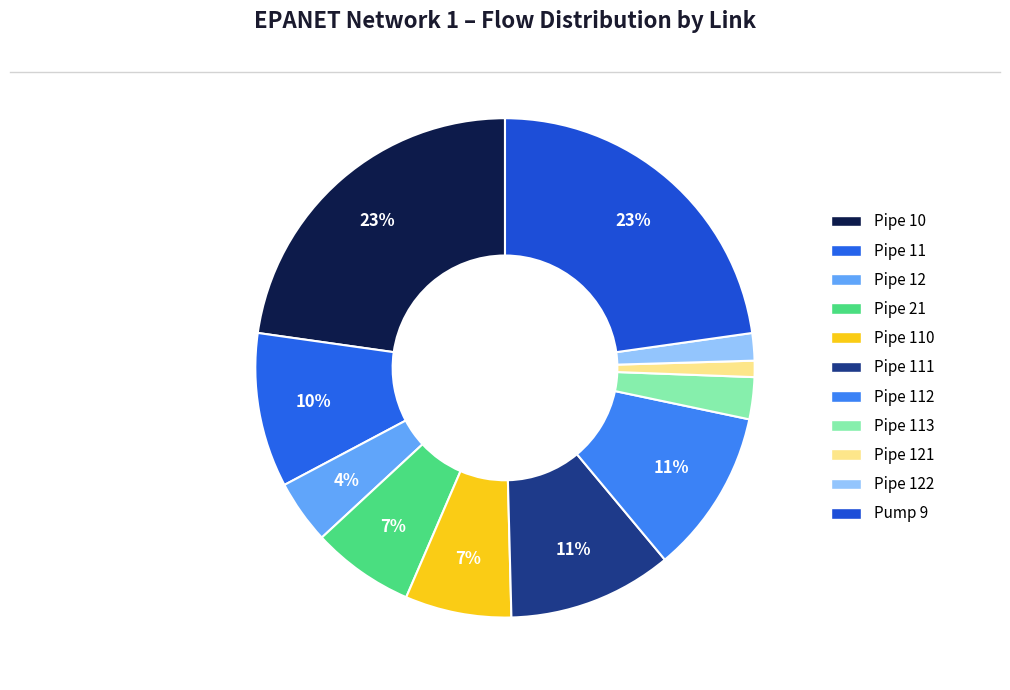

How many segments does this pie chart have?

11